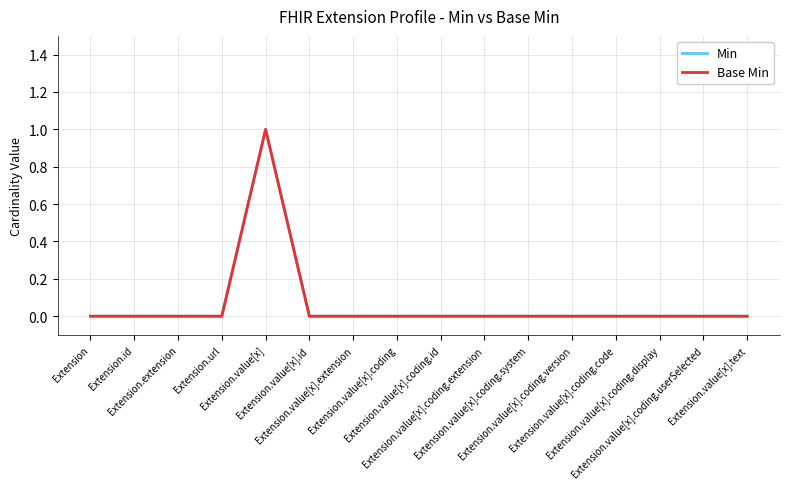

What position from the left is Extension.value[x].coding.extension?

10